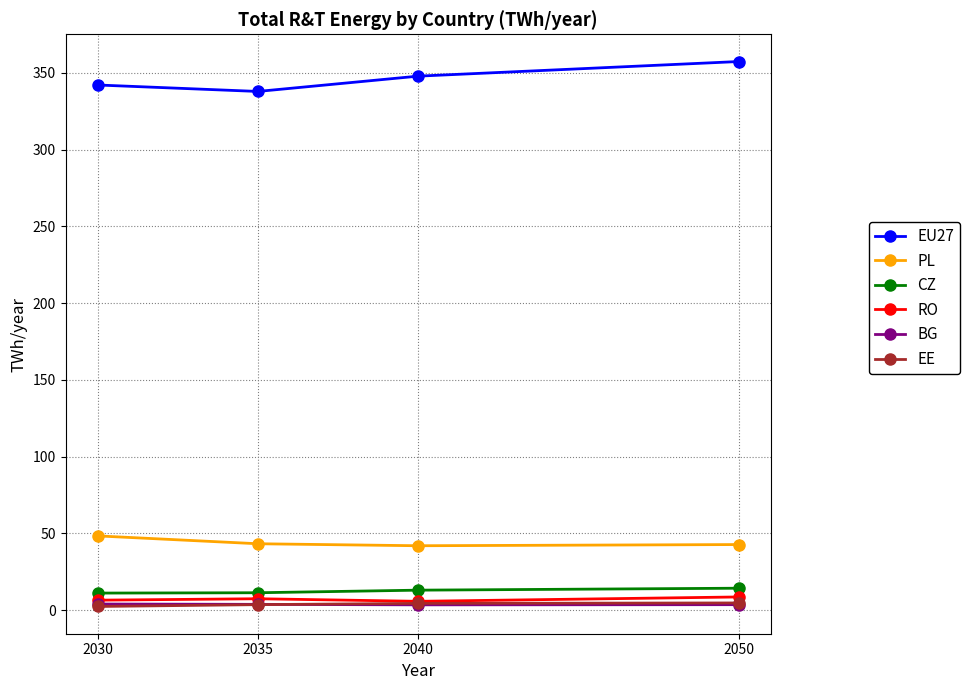

What are all the series names shown in the legend?

EU27, PL, CZ, RO, BG, EE